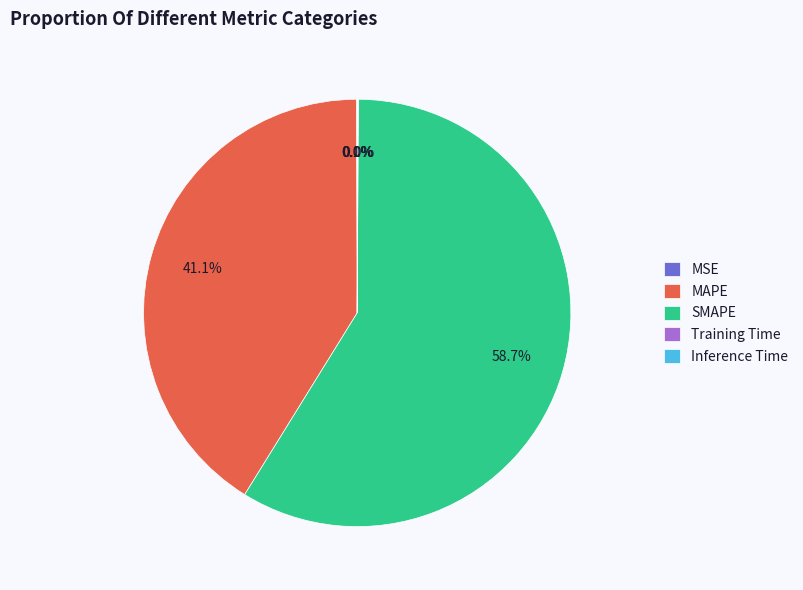

Is there any slice that represents more than half of the pie?

Yes